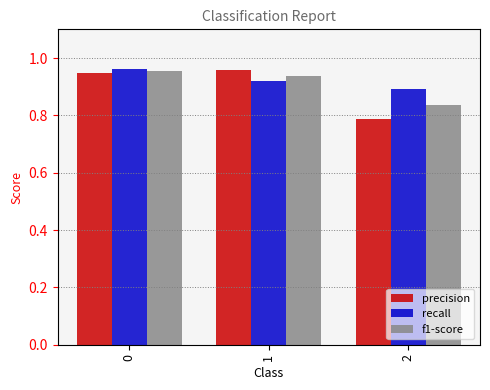

Count the precision values in the range 0 to 1.

3